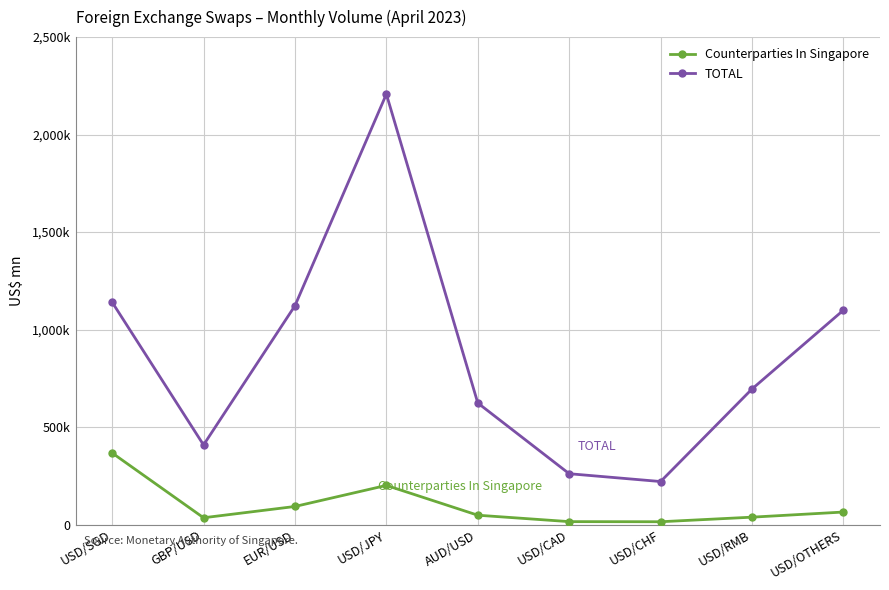

Is this an area chart (filled region under the line)?

No